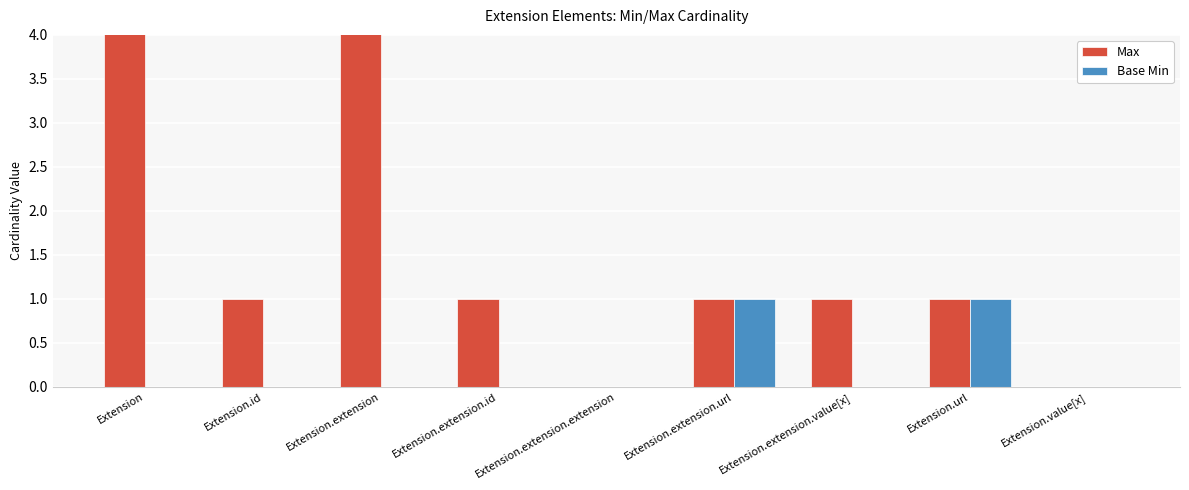

What is the spread (max minus min) of values at Extension.extension.value[x]?

1